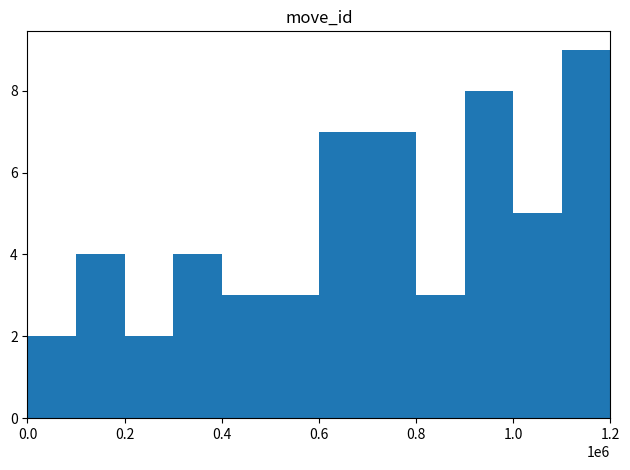

What is the difference between the maximum and second lowest values?

7